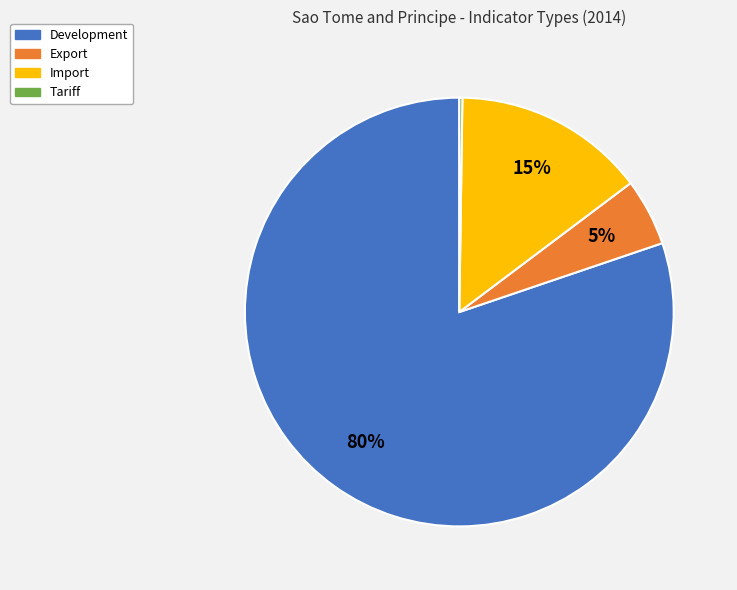

To the nearest percent, what portion does Import represent?

15%